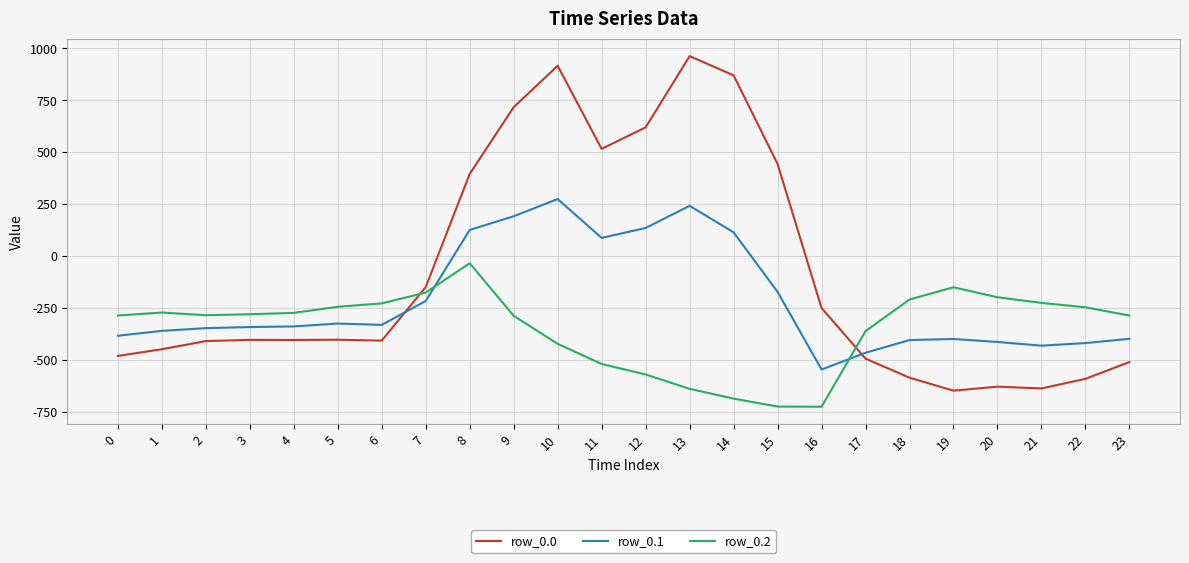

What is the difference between the row_0.1 values at 20 and 23?

15.1